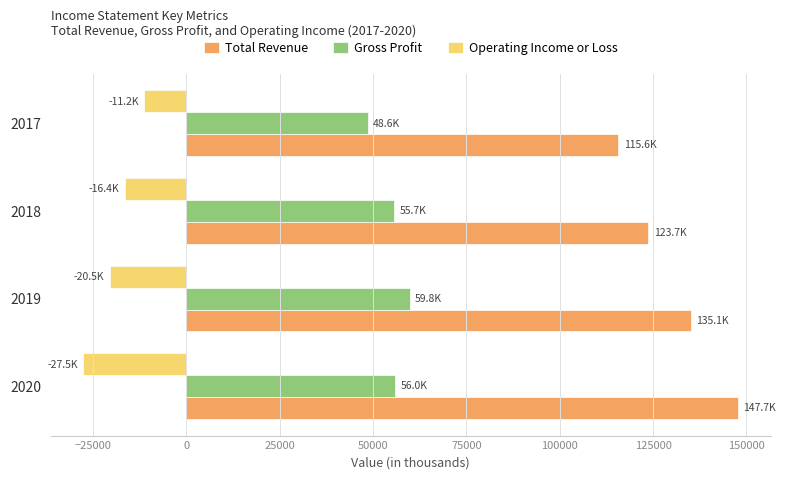

Rank the categories by Operating Income or Loss value from lowest to highest.

2020, 2019, 2018, 2017